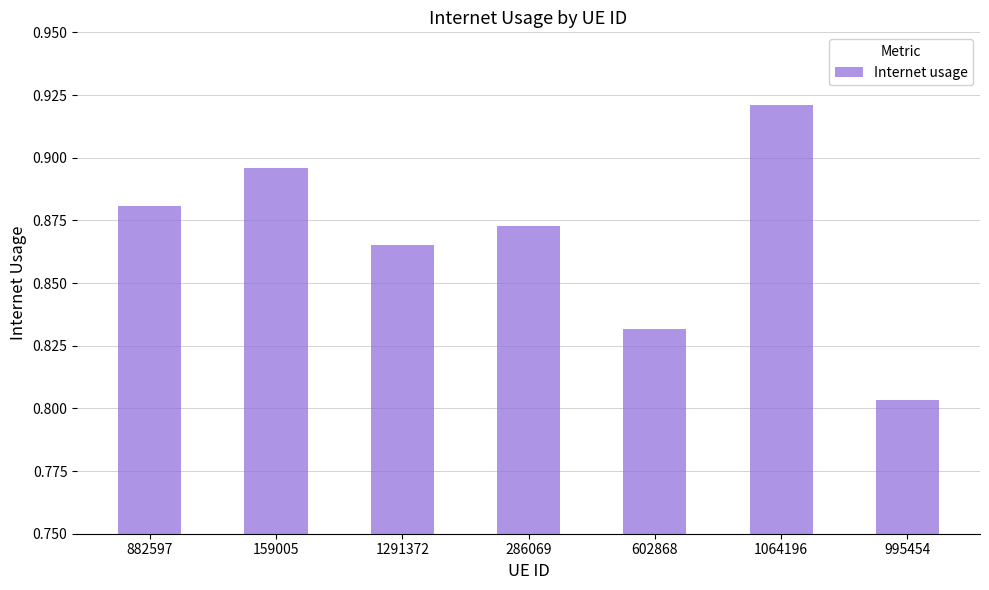

Which label corresponds to the smallest value in the chart?

995454